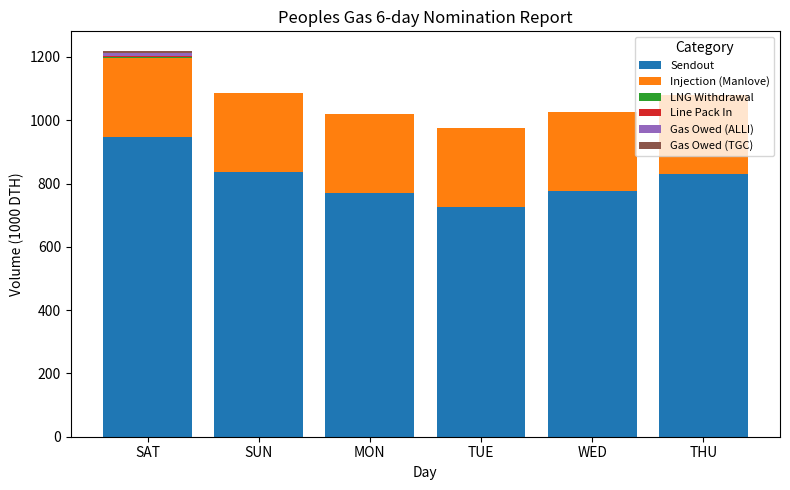

What is the highest value of the Sendout series?

946.0